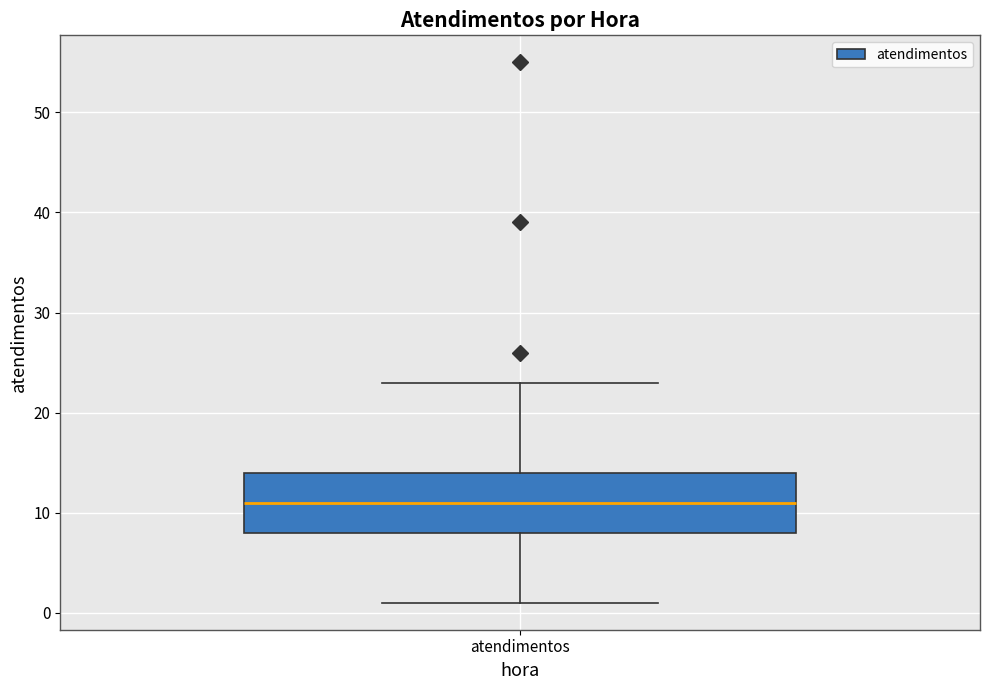

Transcribe this box plot: give where the median line is, the range the box spans, and where the two whiskers end, as read against the y-axis. The values are not printed on the chart, so give them approximately, as read against the axis.

median 11, box 8 to 14, whiskers 1 to 23